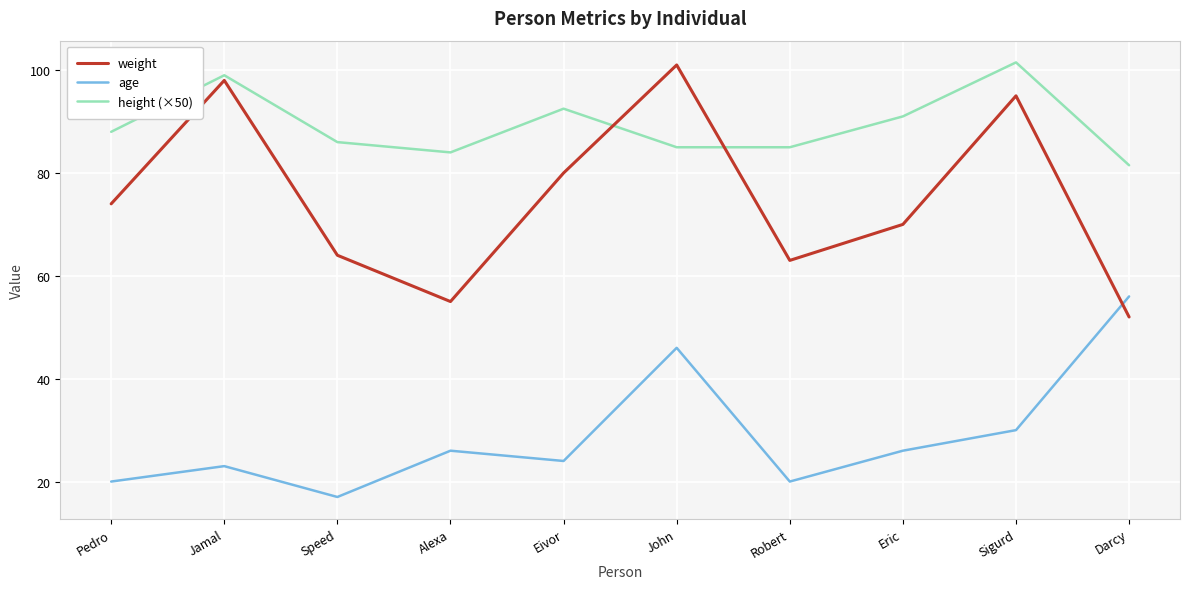

Reading right to left, what are all the values shown in this chart?

weight: 52.0	95.0	70.0	63.0	101.0	80.0	55.0	64.0	98.0	74.0
age: 56.0	30.0	26.0	20.0	46.0	24.0	26.0	17.0	23.0	20.0
height (×50): 81.5	101.5	91.0	85.0	85.0	92.5	84.0	86.0	99.0	88.0